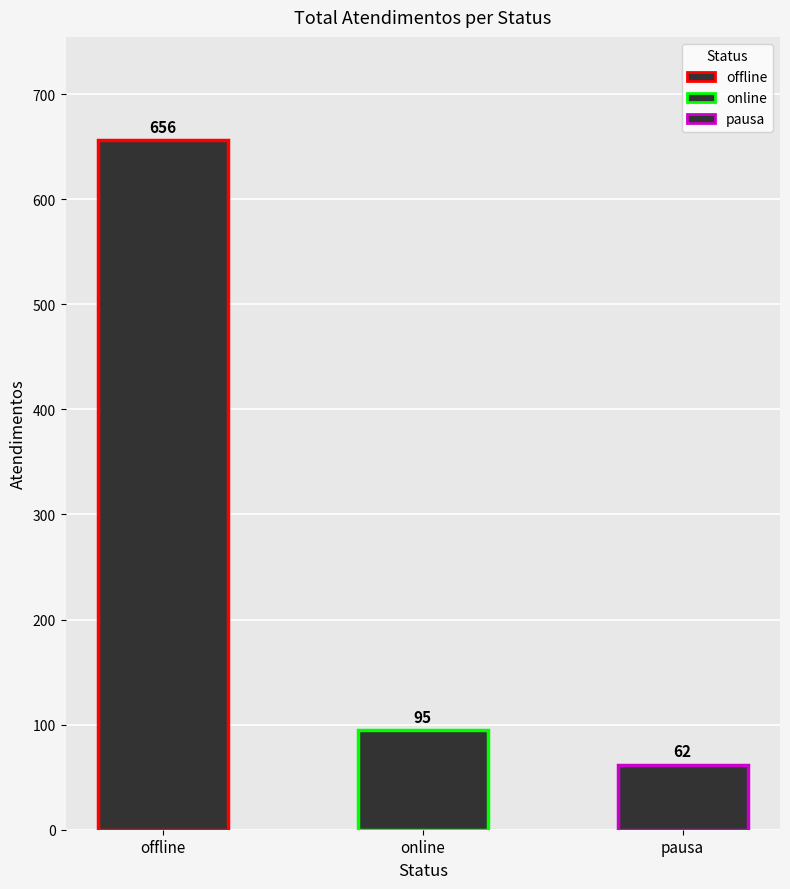

Rank the categories by value from lowest to highest.

pausa, online, offline